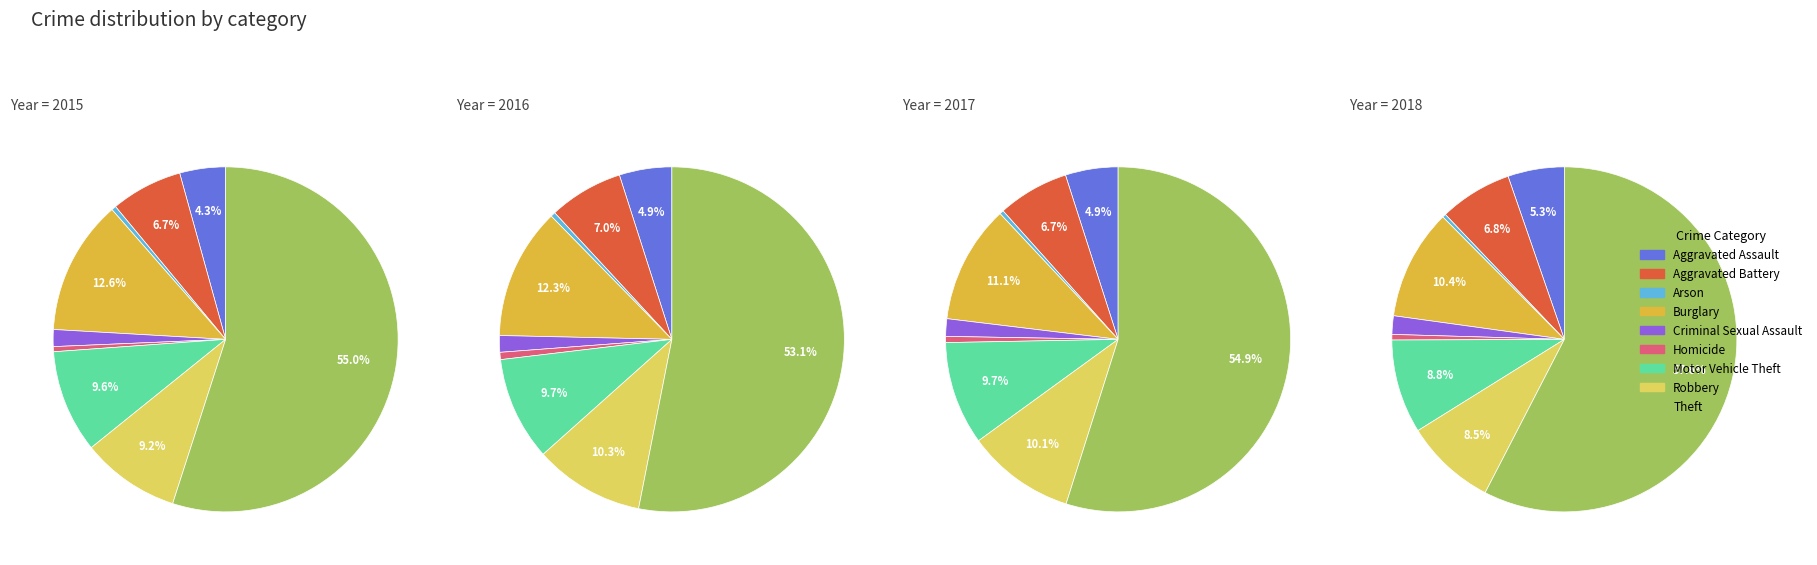

To the nearest percent, what is the difference between the largest and smallest slice percentages?

55%